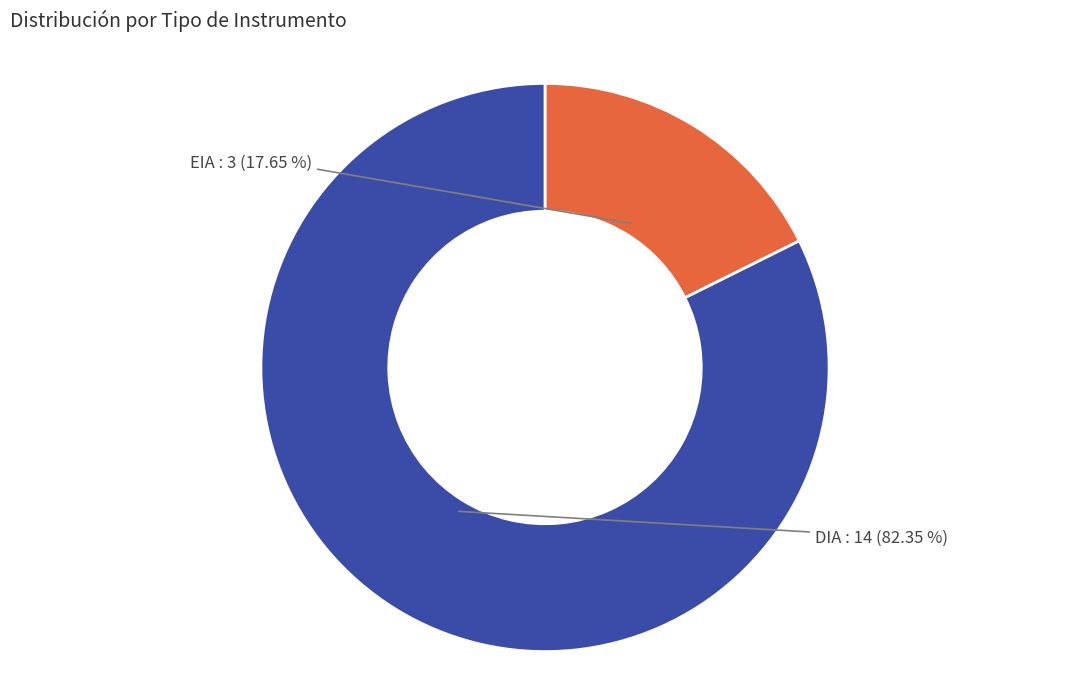

Is there a majority slice in this chart?

Yes